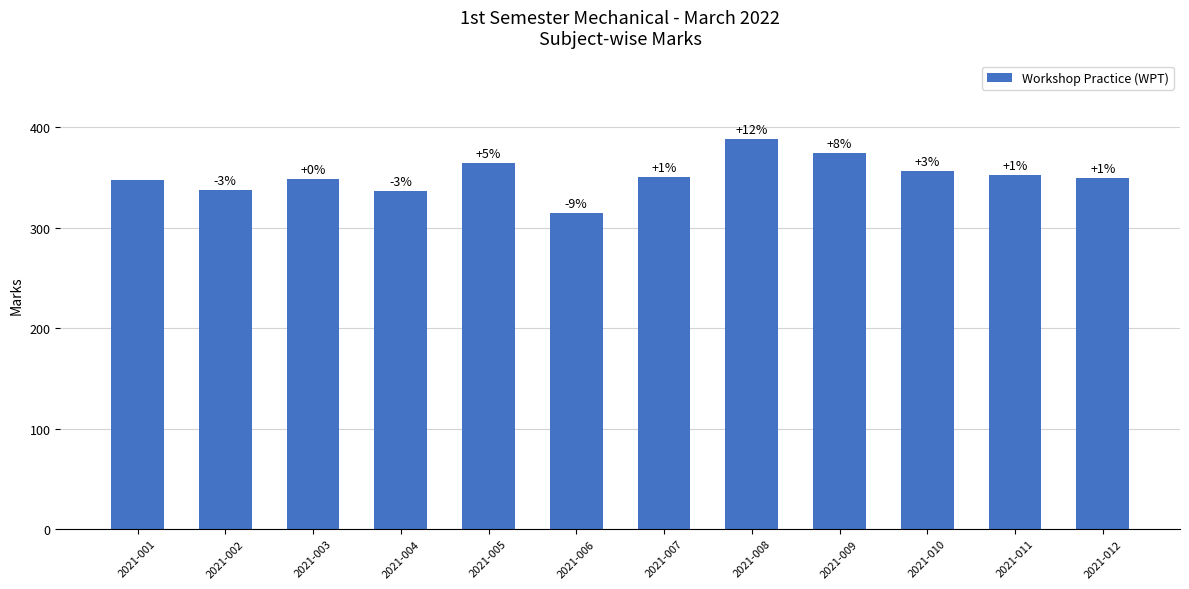

Which label corresponds to the smallest value in the chart?

2021-006